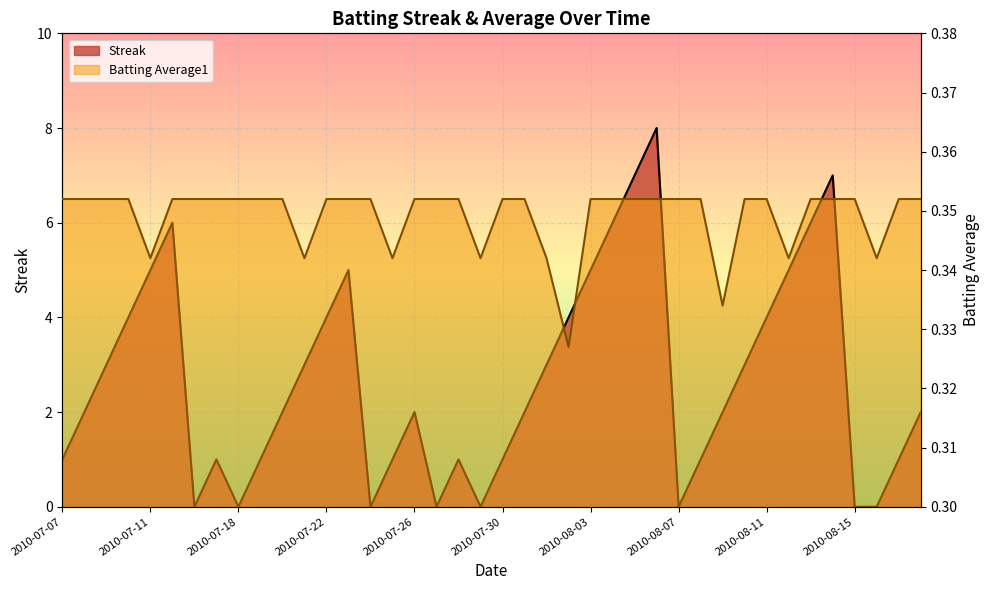

Reading left to right, transcribe all the data shown in this chart.

Streak: 2010-07-07=1.0	2010-07-08=2.0	2010-07-09=3.0	2010-07-10=4.0	2010-07-11=5.0	2010-07-15=6.0	2010-07-16=0.0	2010-07-17=1.0	2010-07-18=0.0	2010-07-19=1.0	2010-07-20=2.0	2010-07-21=3.0	2010-07-22=4.0	2010-07-23=5.0	2010-07-24=0.0	2010-07-25=1.0	2010-07-26=2.0	2010-07-27=0.0	2010-07-28=1.0	2010-07-29=0.0	2010-07-30=1.0	2010-07-31=2.0	2010-08-01=3.0	2010-08-02=4.0	2010-08-03=5.0	2010-08-04=6.0	2010-08-05=7.0	2010-08-06=8.0	2010-08-07=0.0	2010-08-08=1.0	2010-08-09=2.0	2010-08-10=3.0	2010-08-11=4.0	2010-08-12=5.0	2010-08-13=6.0	2010-08-14=7.0	2010-08-15=0.0	2010-08-16=0.0	2010-08-17=1.0	2010-08-18=2.0
Batting Average1: 2010-07-07=0.4	2010-07-08=0.4	2010-07-09=0.4	2010-07-10=0.4	2010-07-11=0.3	2010-07-15=0.4	2010-07-16=0.4	2010-07-17=0.4	2010-07-18=0.4	2010-07-19=0.4	2010-07-20=0.4	2010-07-21=0.3	2010-07-22=0.4	2010-07-23=0.4	2010-07-24=0.4	2010-07-25=0.3	2010-07-26=0.4	2010-07-27=0.4	2010-07-28=0.4	2010-07-29=0.3	2010-07-30=0.4	2010-07-31=0.4	2010-08-01=0.3	2010-08-02=0.3	2010-08-03=0.4	2010-08-04=0.4	2010-08-05=0.4	2010-08-06=0.4	2010-08-07=0.4	2010-08-08=0.4	2010-08-09=0.3	2010-08-10=0.4	2010-08-11=0.4	2010-08-12=0.3	2010-08-13=0.4	2010-08-14=0.4	2010-08-15=0.4	2010-08-16=0.3	2010-08-17=0.4	2010-08-18=0.4